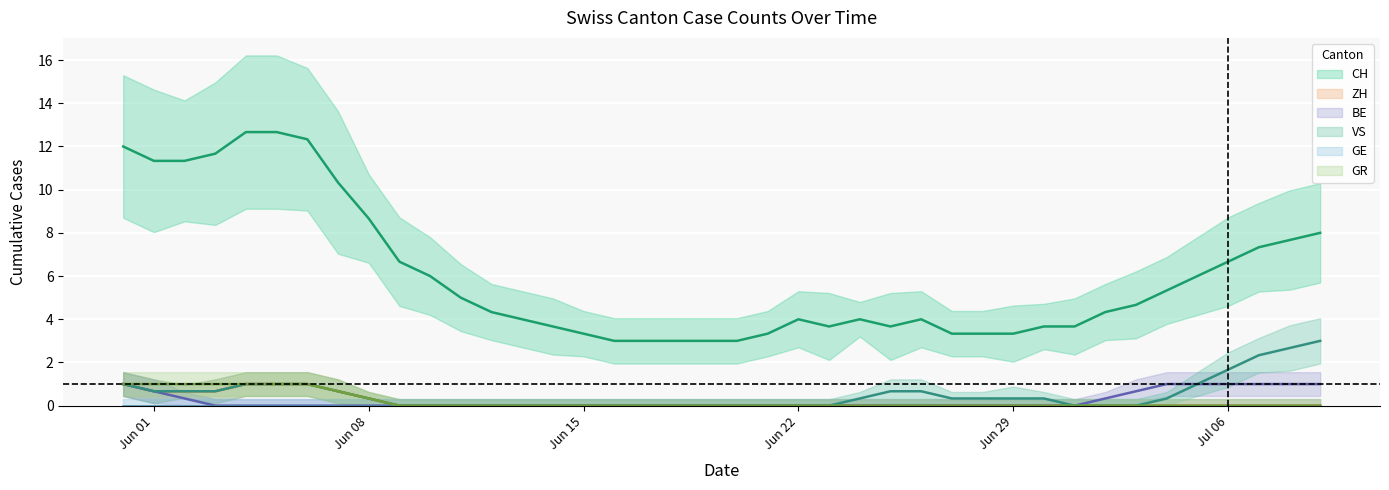

Is the value of ZH at 8 greater than the value of GR at 25?

No